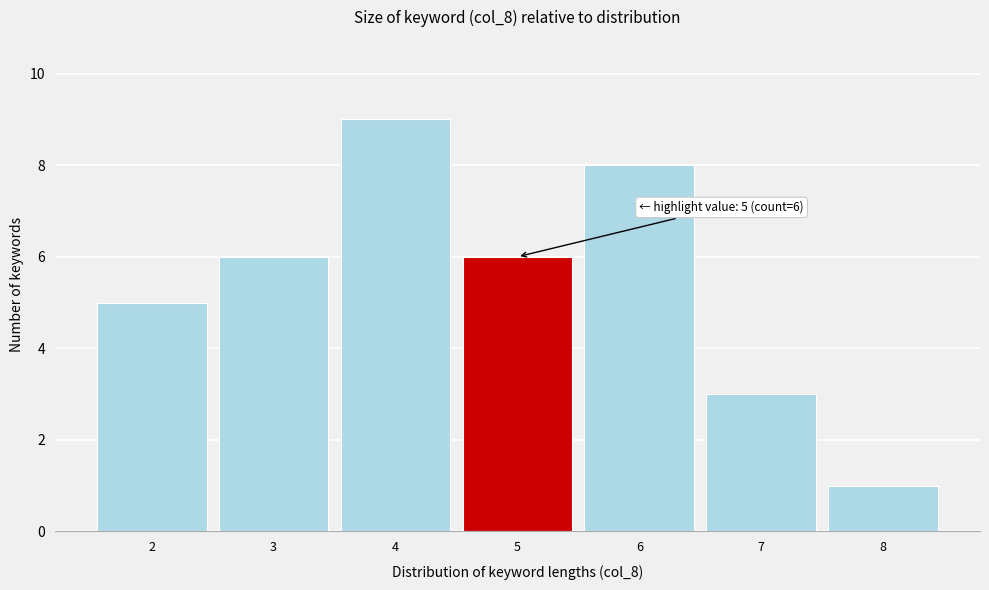

Which range on the x-axis has the tallest bar?

3.5 to 4.5